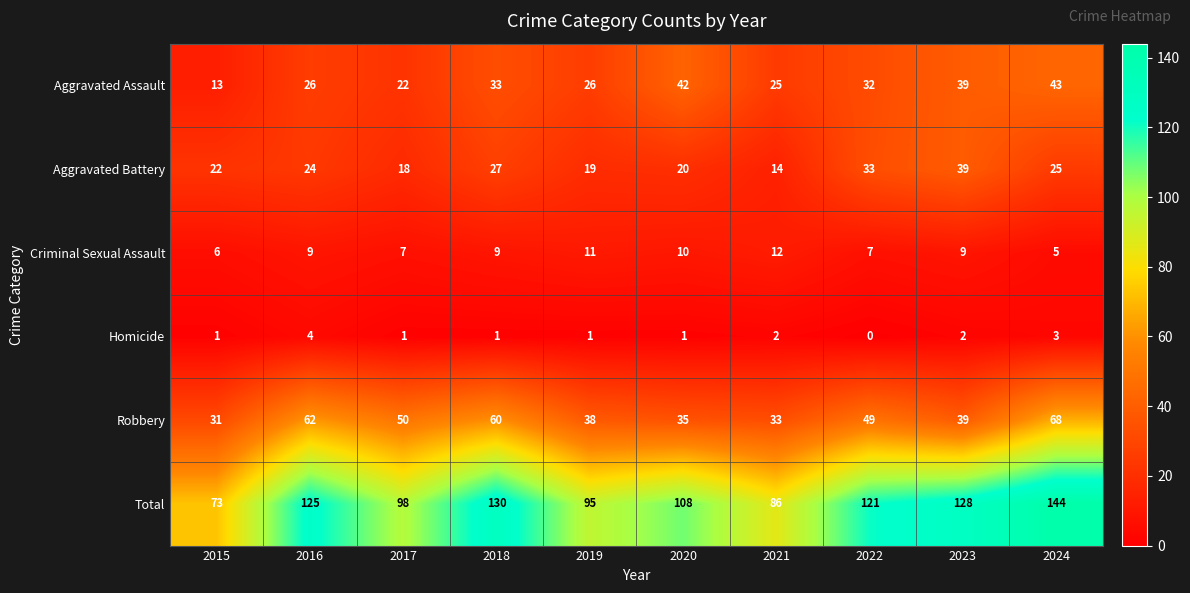

Which category has the highest value in the Aggravated Battery series?

2023